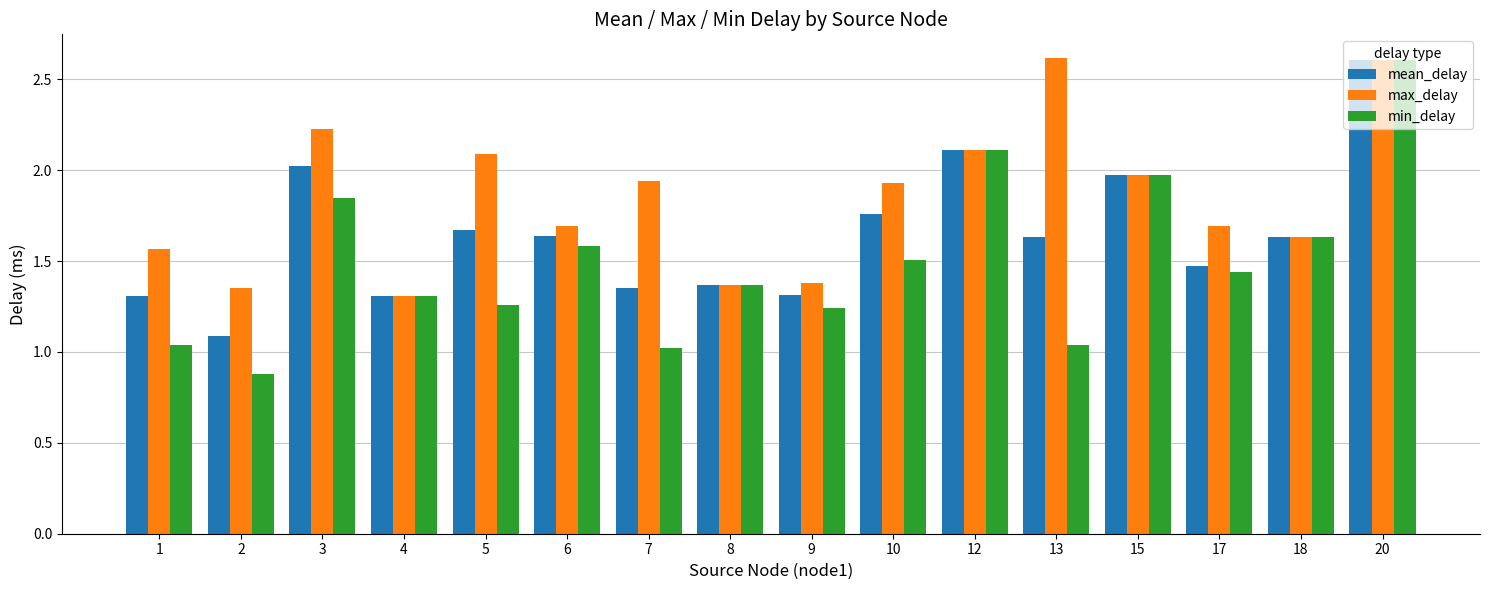

What is the total value across all series at 6?

4.9